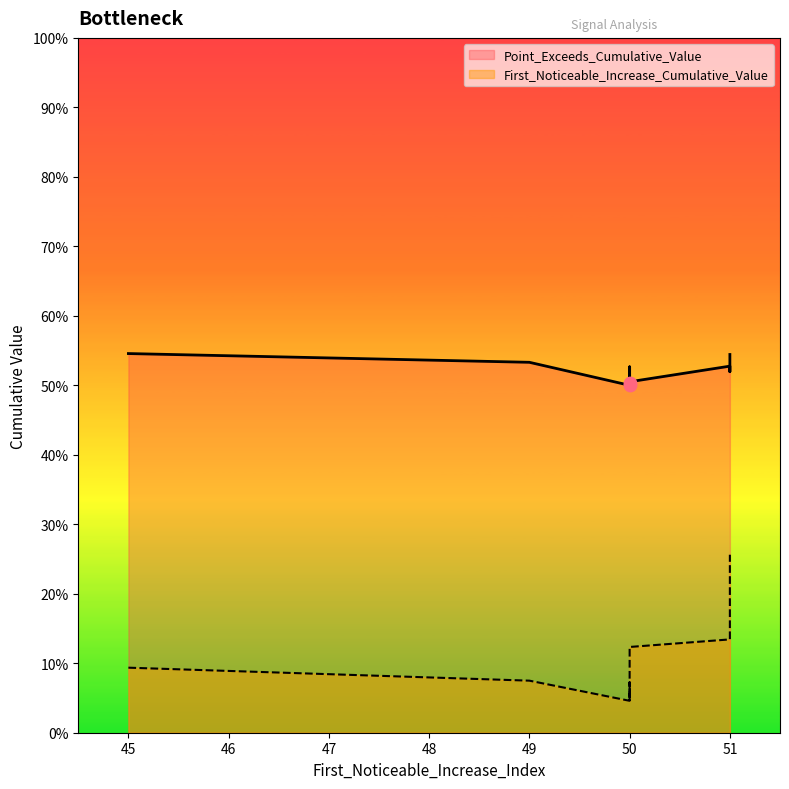

Which series has the largest total across all categories?

Point_Exceeds_Cumulative_Value